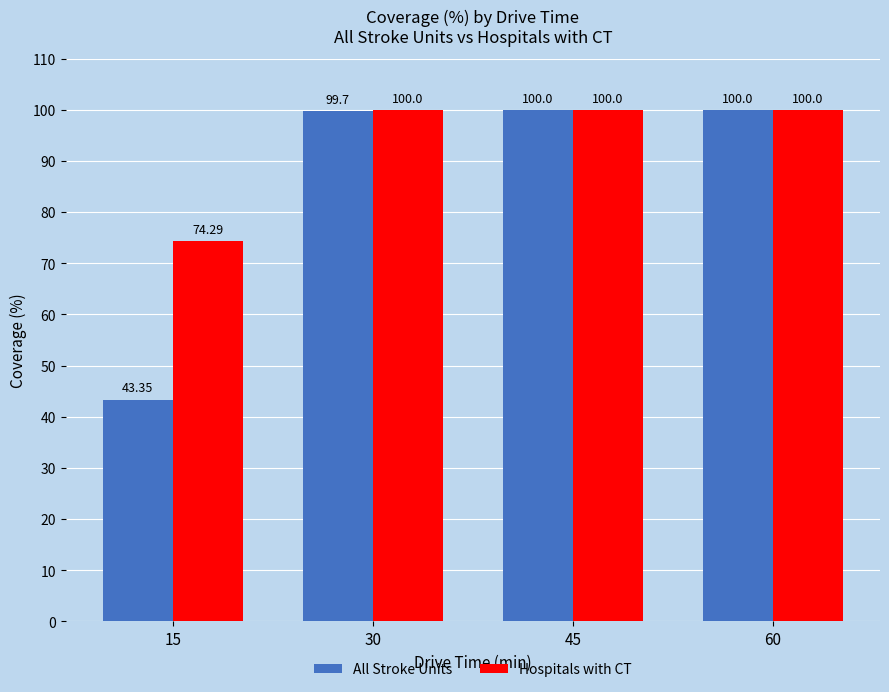

What is the sum of all All Stroke Units values?

343.1